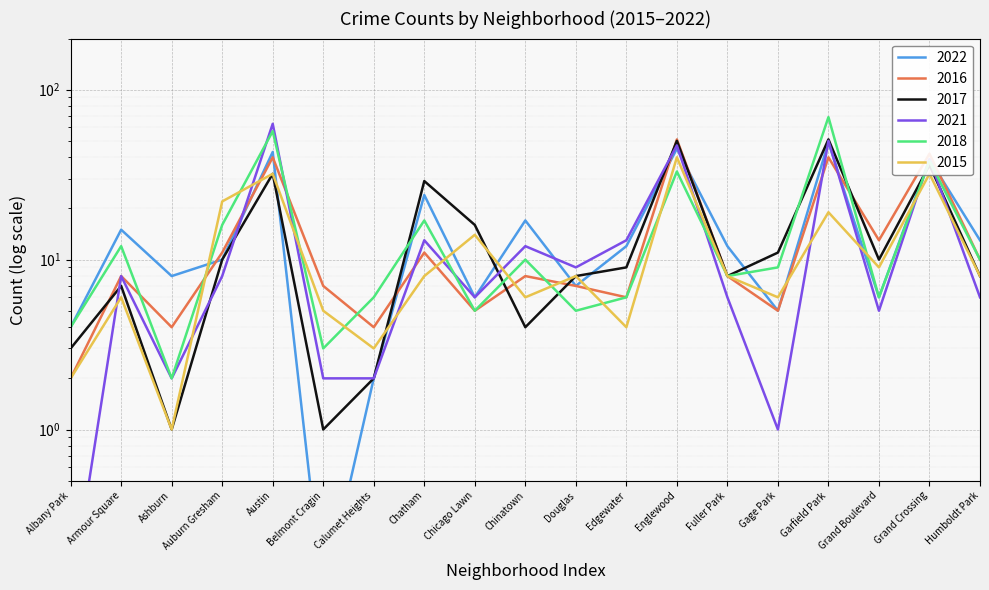

What is the value of the 2016 point at the 2nd from the left?

8.0